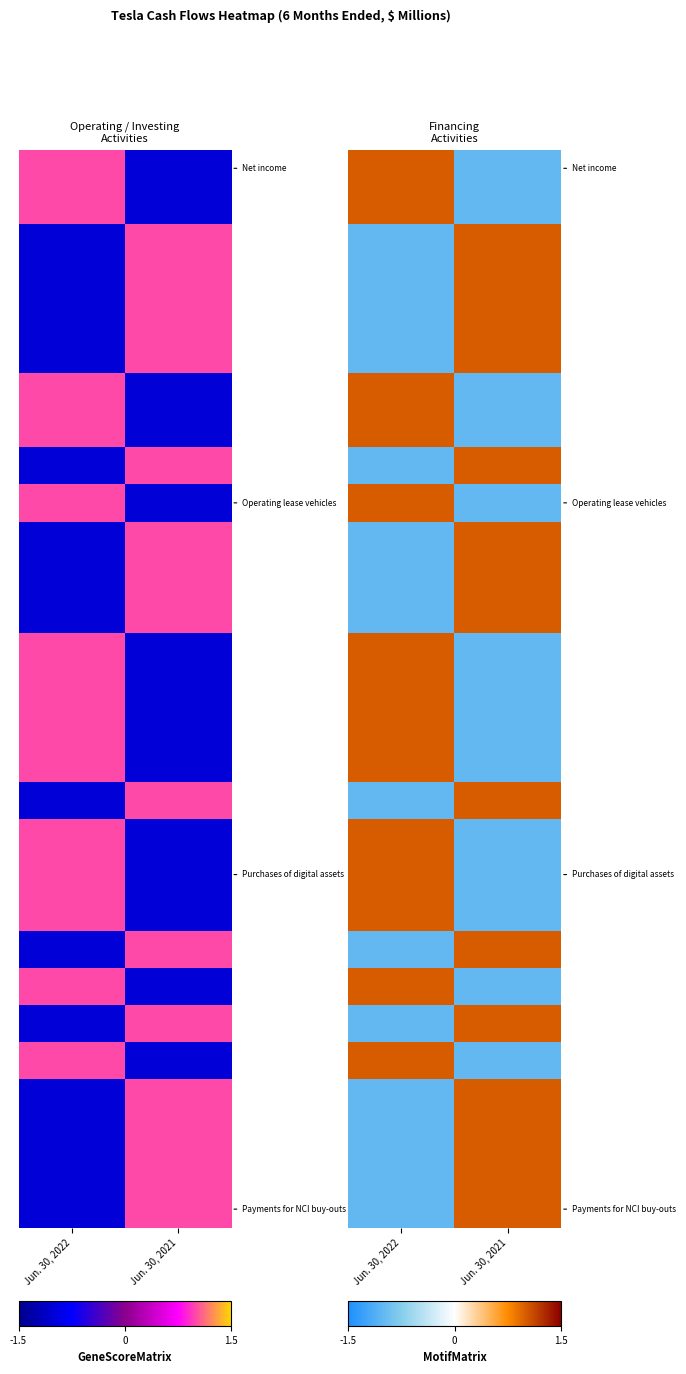

At how many categories does at least one series exceed 0?

2